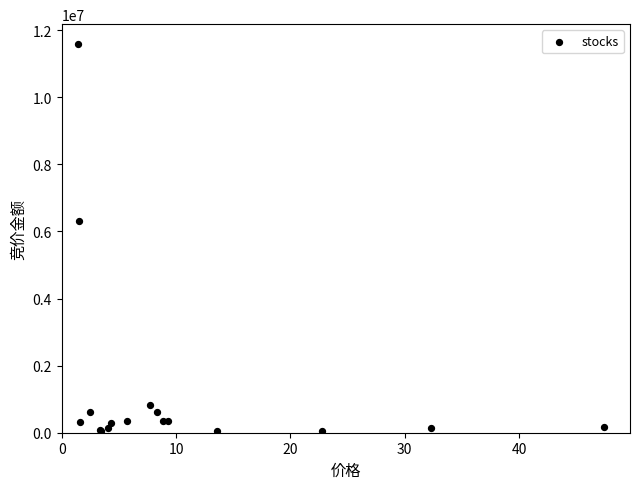

What Y value in the scatter plot is closest to 5819459?

6317349